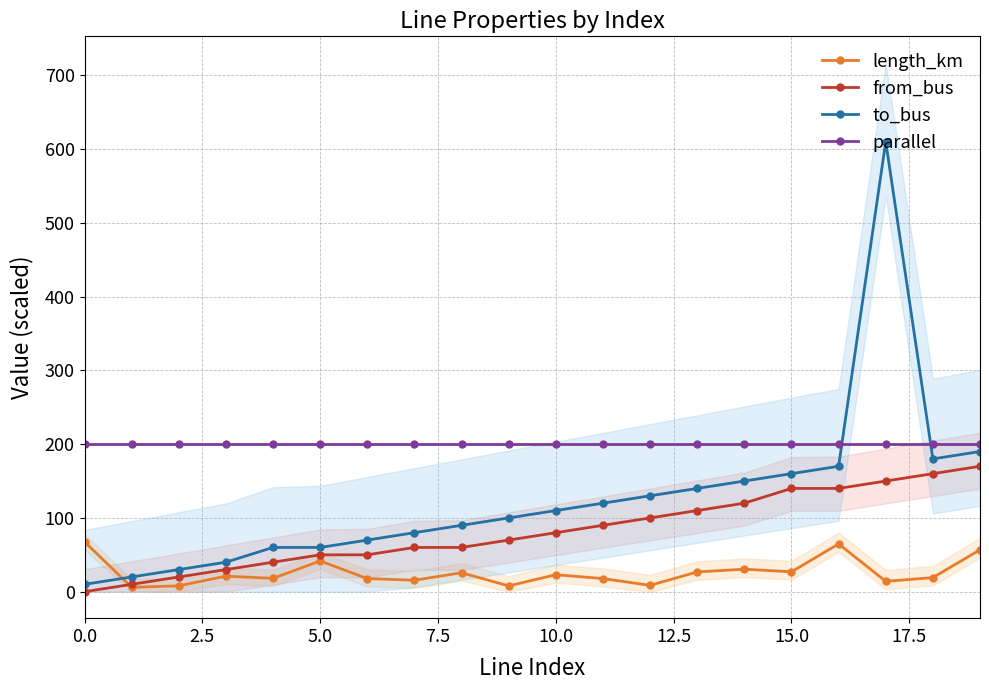

The parallel series shows 303.0 at 5.0. True or false?

False